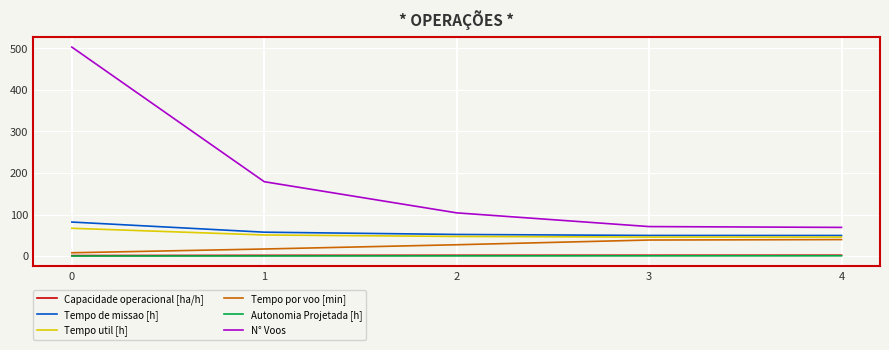

How many lines are shown in the chart?

6